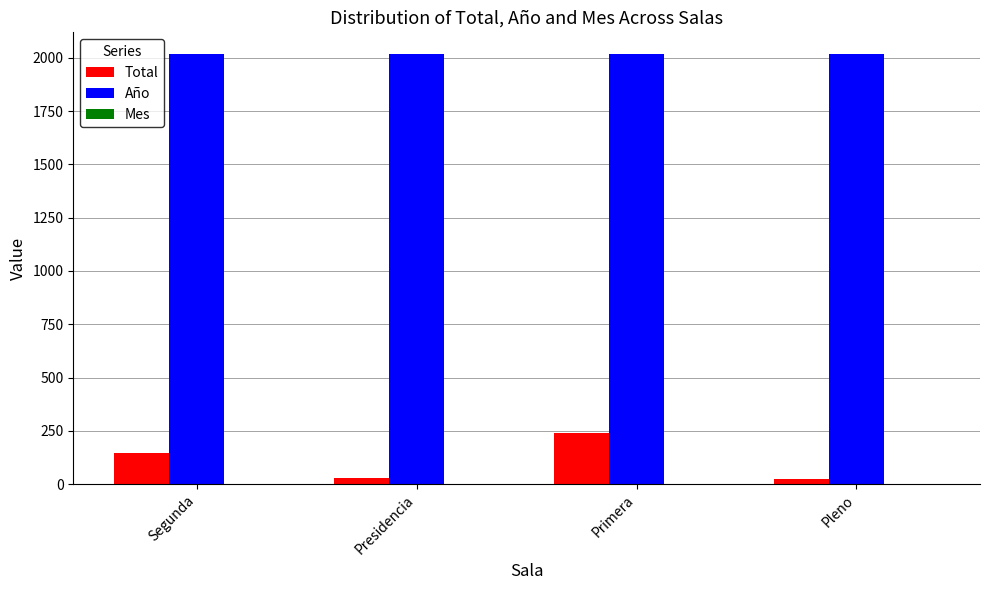

Which series has the largest range (max minus min)?

Total